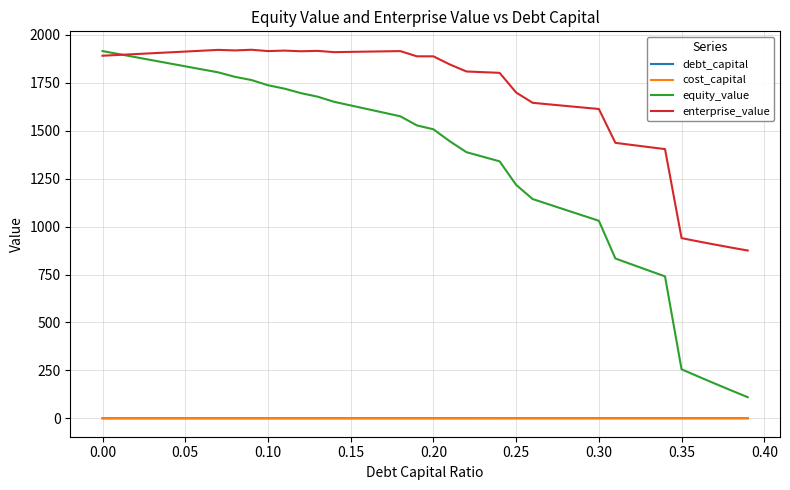

Which series has the largest total across all categories?

enterprise_value